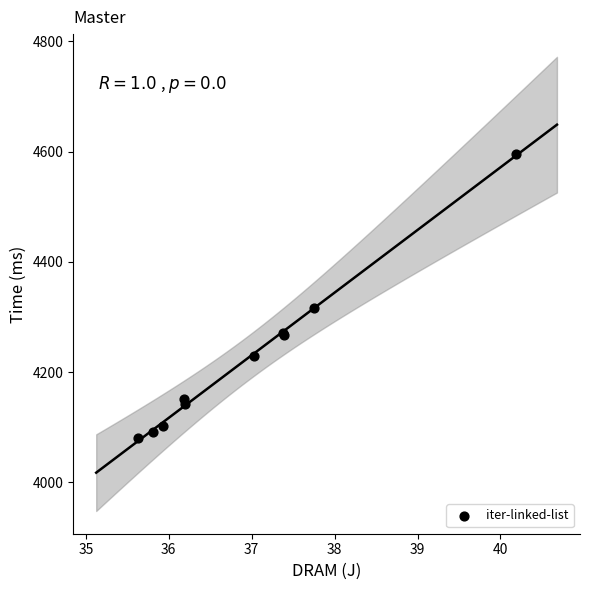

What Y value in the scatter plot is closest to 4338?

4316